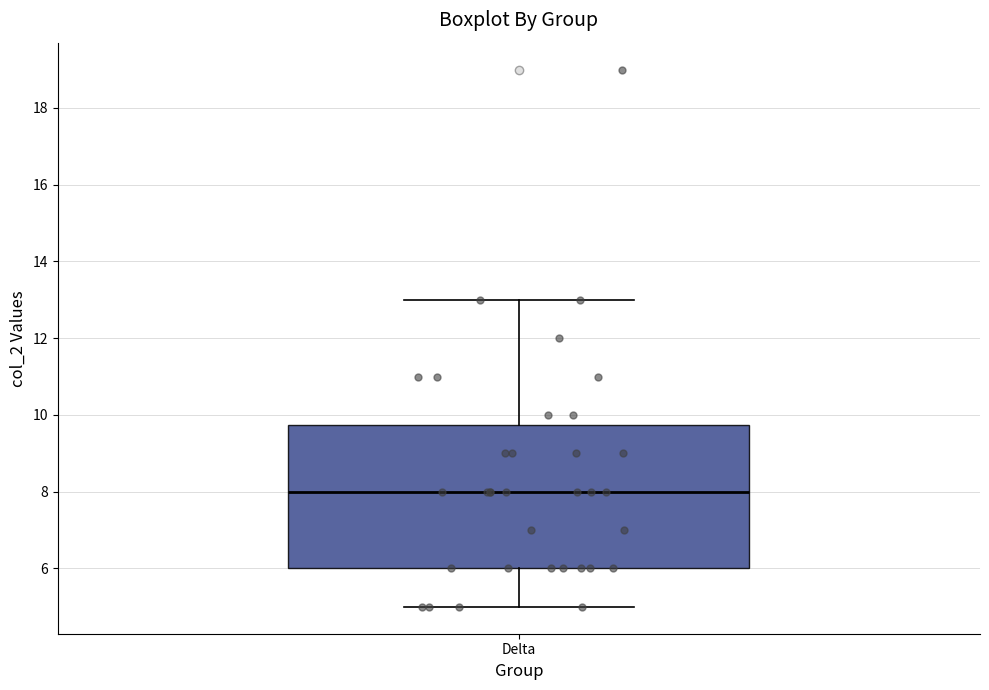

Read this box plot against the y-axis: the position of the median line, the range covered by the box, and the ends of both whiskers. The values are not printed on the chart, so give them approximately, as read against the axis.

median 8.0, box 6.0 to 9.8, whiskers 5.0 to 13.0